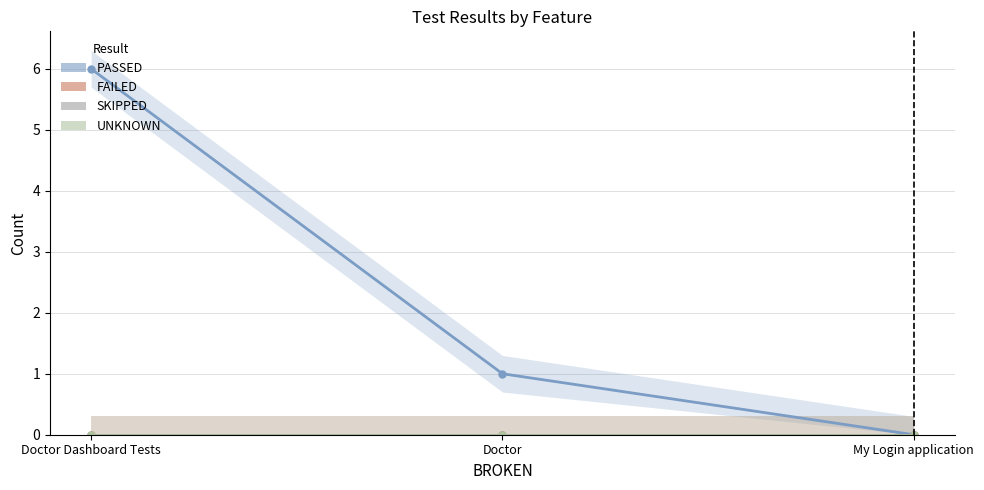

Reading left to right, transcribe all the data shown in this chart.

PASSED: 6	1	0
FAILED: 0	0	0
SKIPPED: 0	0	0
UNKNOWN: 0	0	0